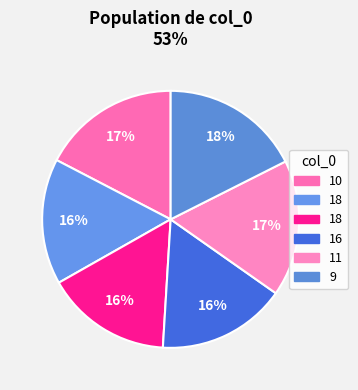

How many segments does this pie chart have?

6